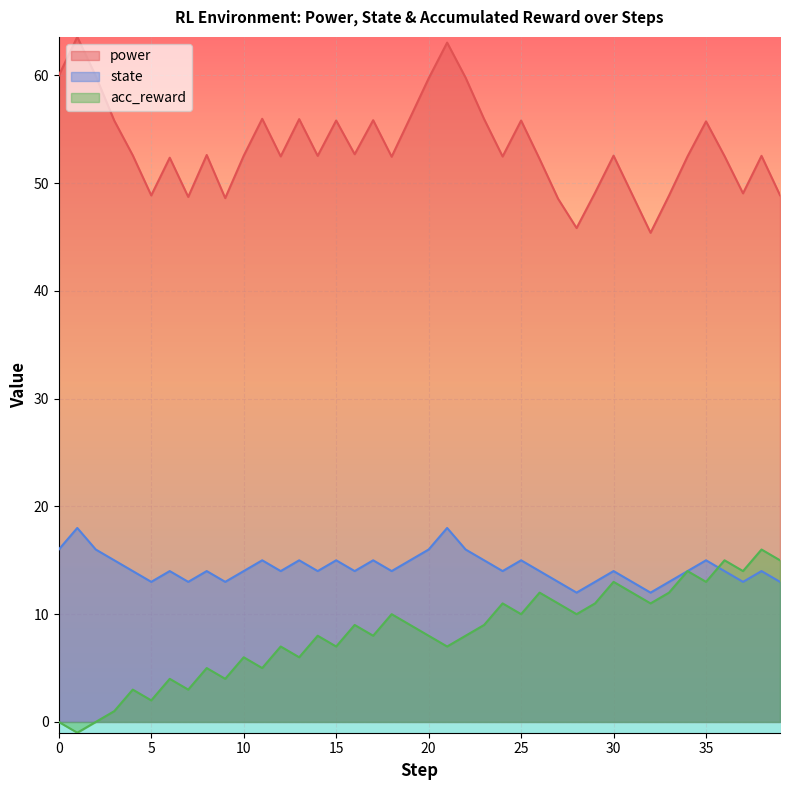

True or false: state has more than 1 points higher than both neighbors.

True